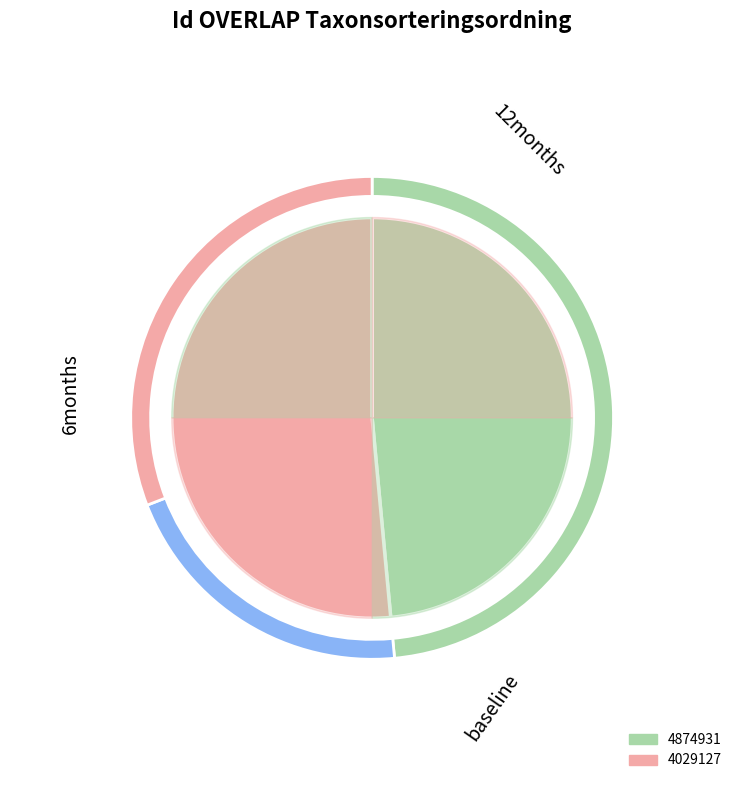

How many slices are in this pie chart?

2